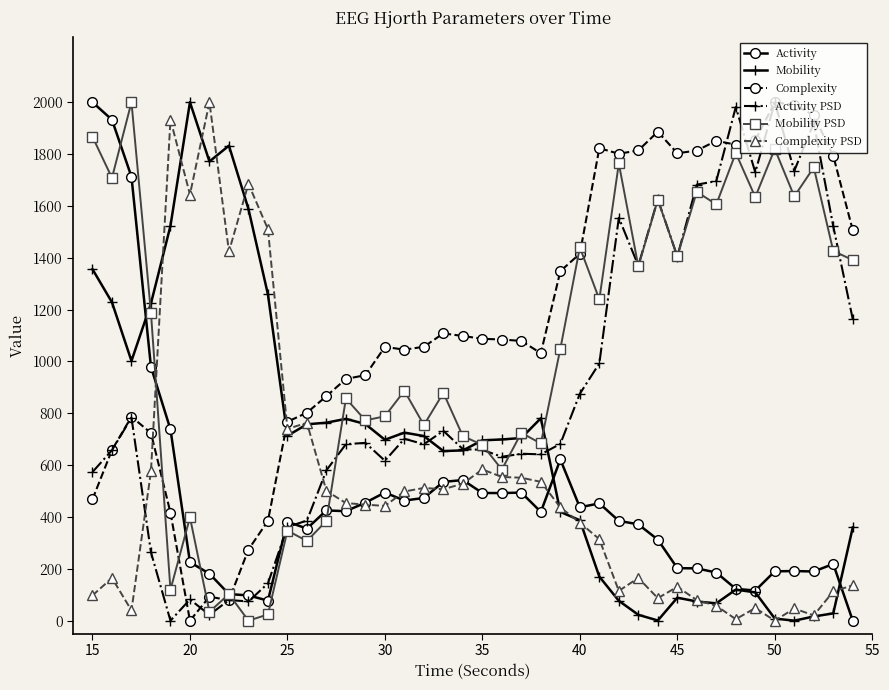

True or false: Complexity has more than 1 interior local peaks.

True